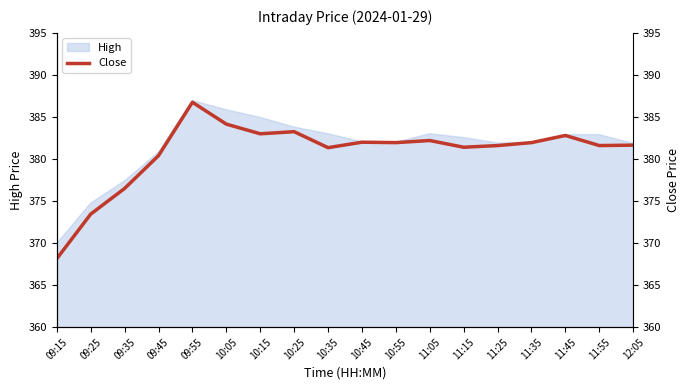

Between 09:45 and 10:55, which is larger?

10:55